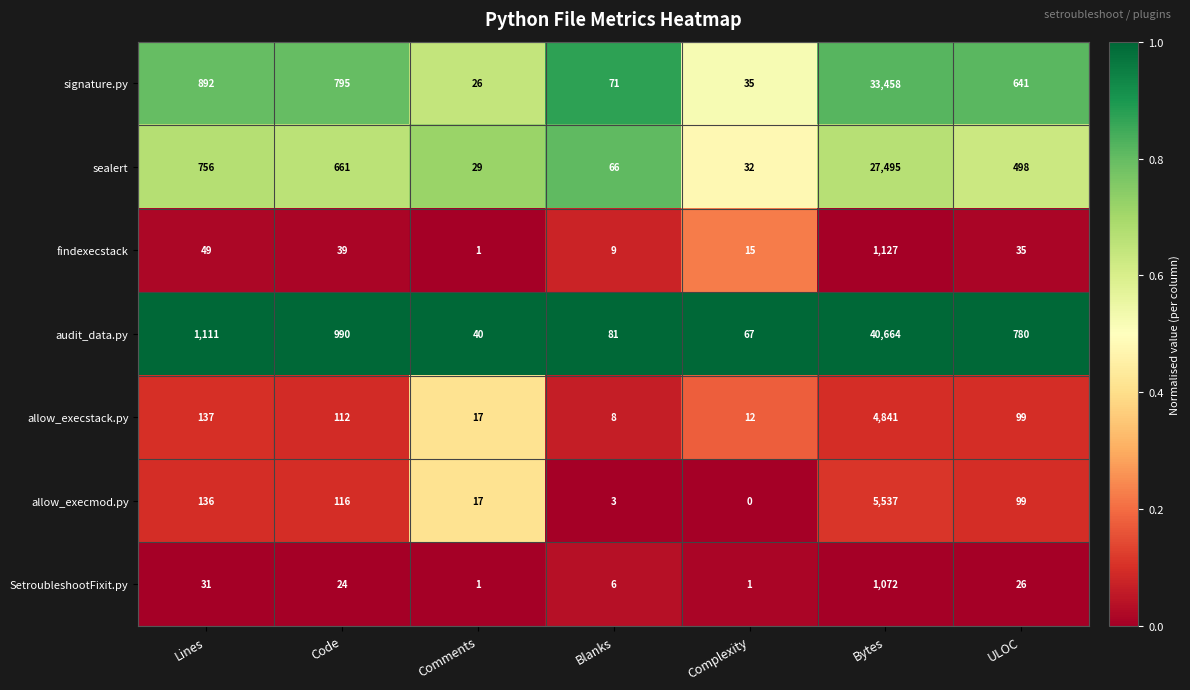

How many distinct data groups are displayed?

7